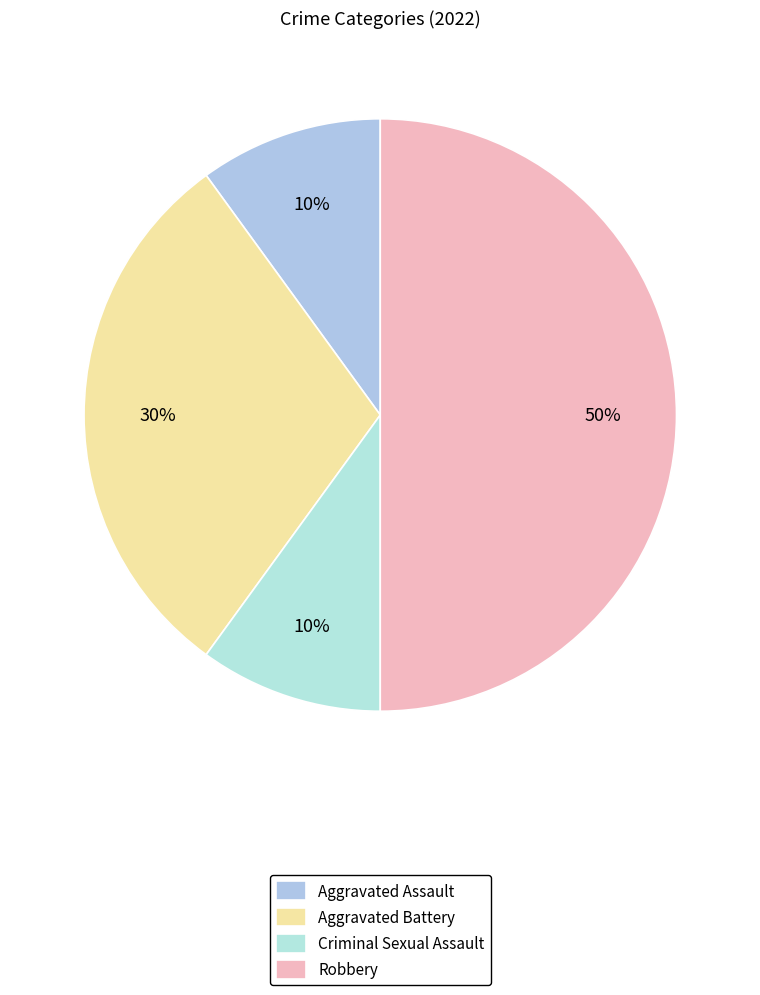

True or false: Robbery accounts for 41% of the total.

False